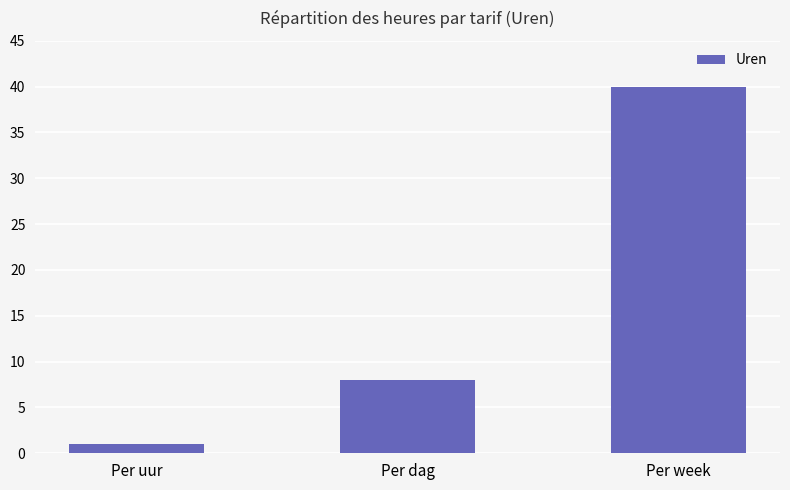

Rank the categories by value from lowest to highest.

Per uur, Per dag, Per week